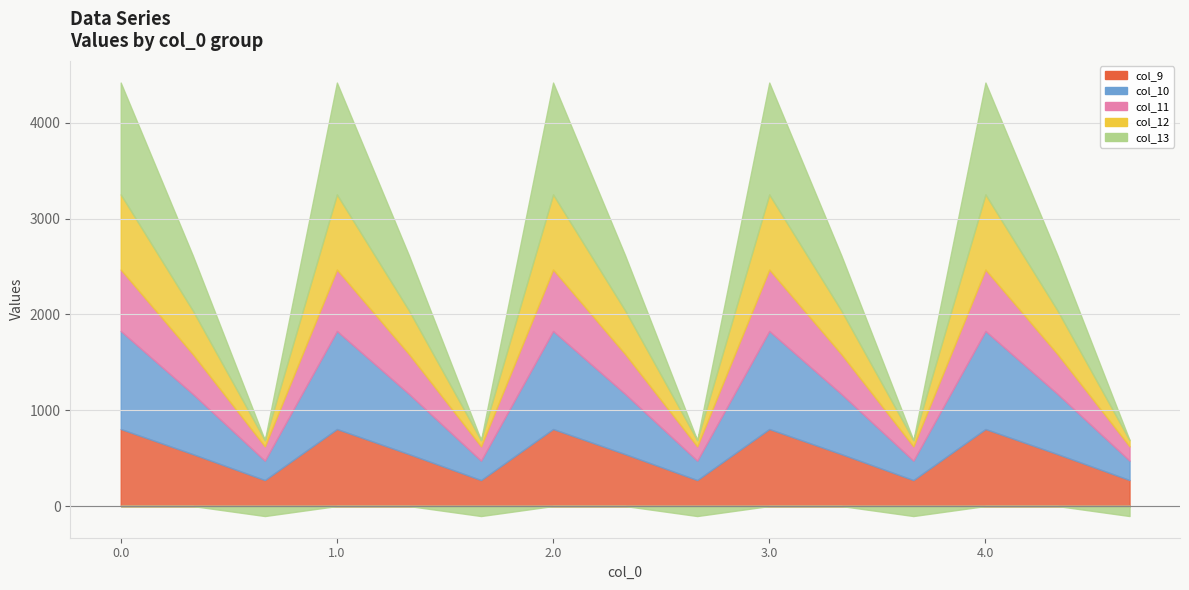

Is it true that col_9 equals 179.3 at 0.2?

False